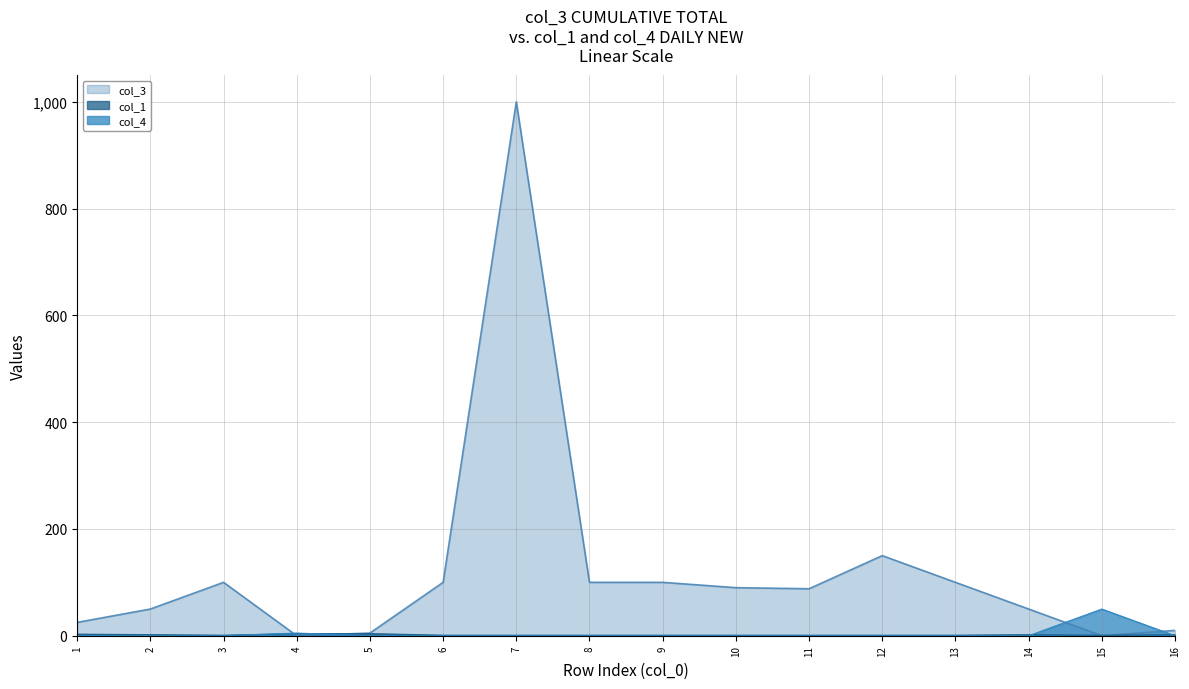

Where is the first local maximum for col_1?

14